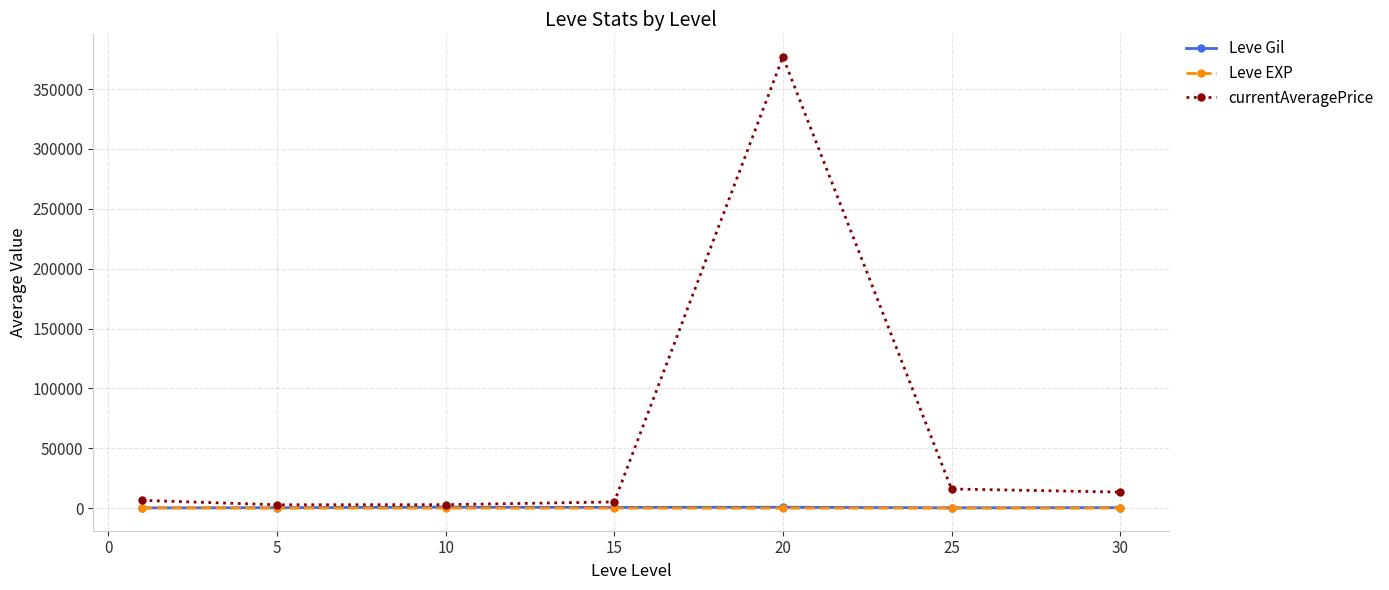

Which series has the largest range (max minus min)?

currentAveragePrice